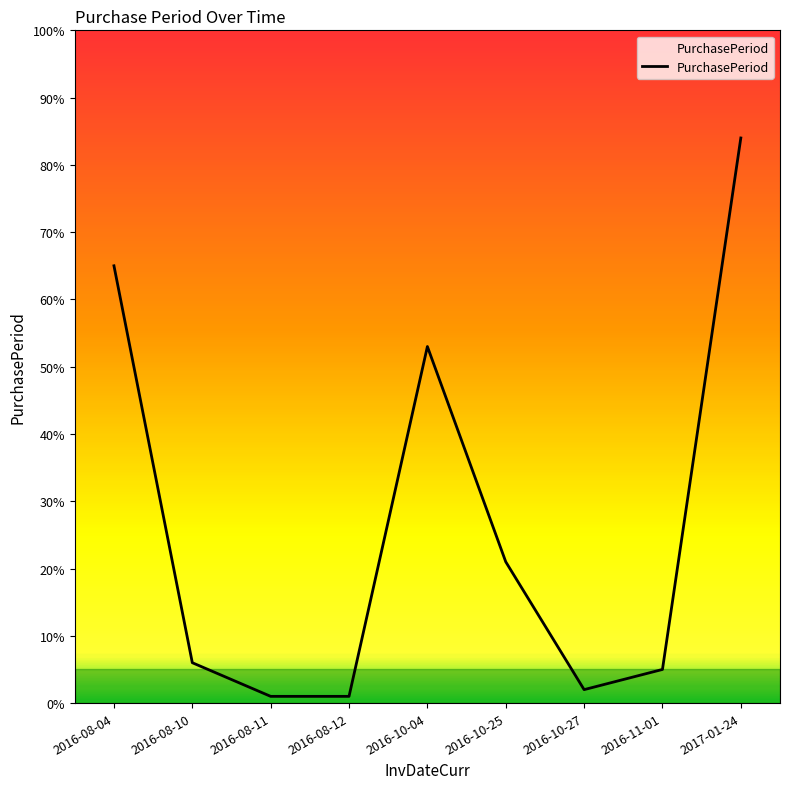

What is the difference between the maximum and minimum values?

83